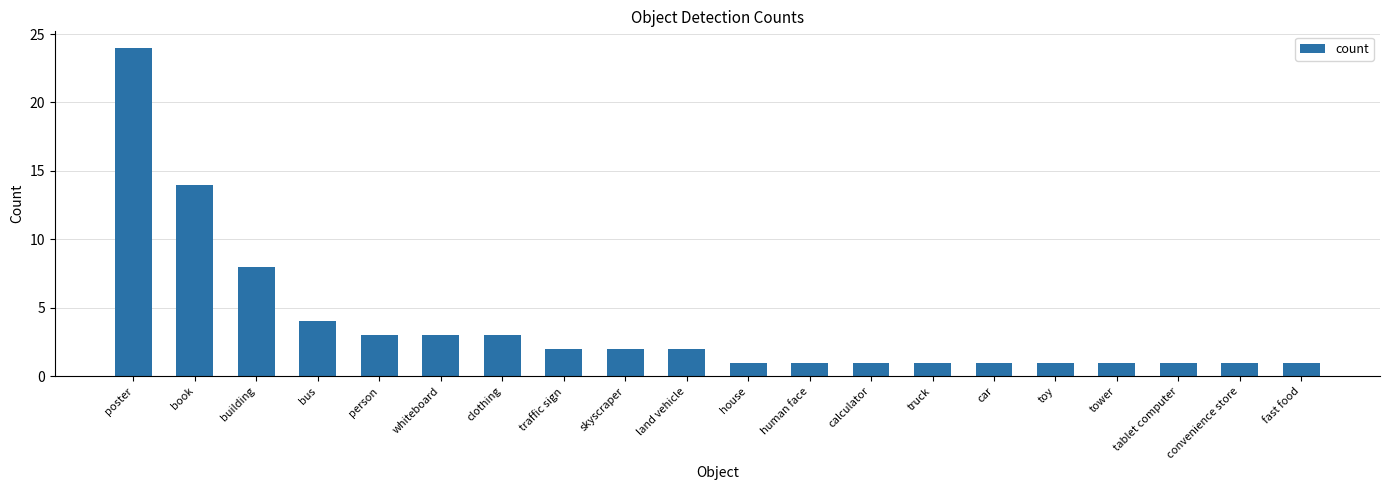

What is the difference between the values at whiteboard and fast food?

2